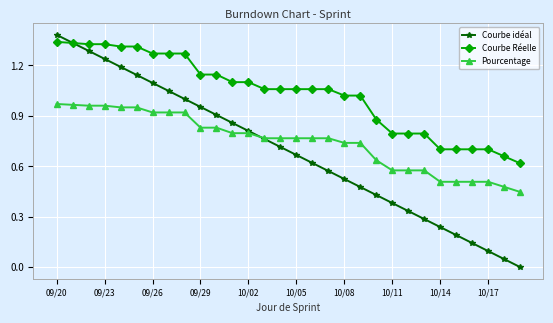

Does the chart display data point markers on the line(s)?

Yes